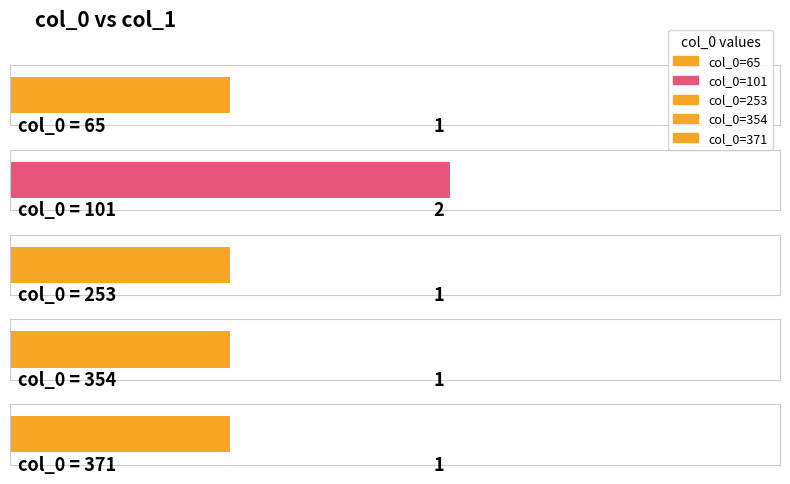

The value at 354 is 1. True or false?

True